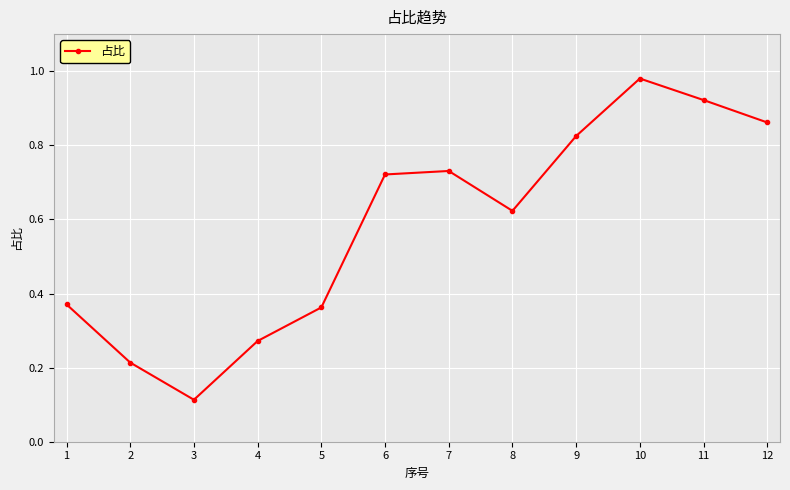

Which label corresponds to the largest value in the chart?

10